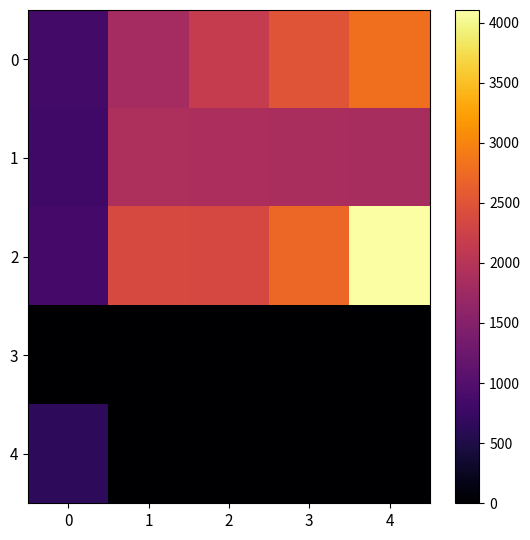

Reading left to right, what are all the values shown in this chart?

0: 0=836	1=1812	2=2159	3=2515	4=2790
1: 0=833	1=1903	2=1891	3=1873	4=1856
2: 0=850	1=2369	2=2345	3=2710	4=4104
3: 0=0	1=0	2=0	3=0	4=0
4: 0=651	1=0	2=0	3=0	4=0